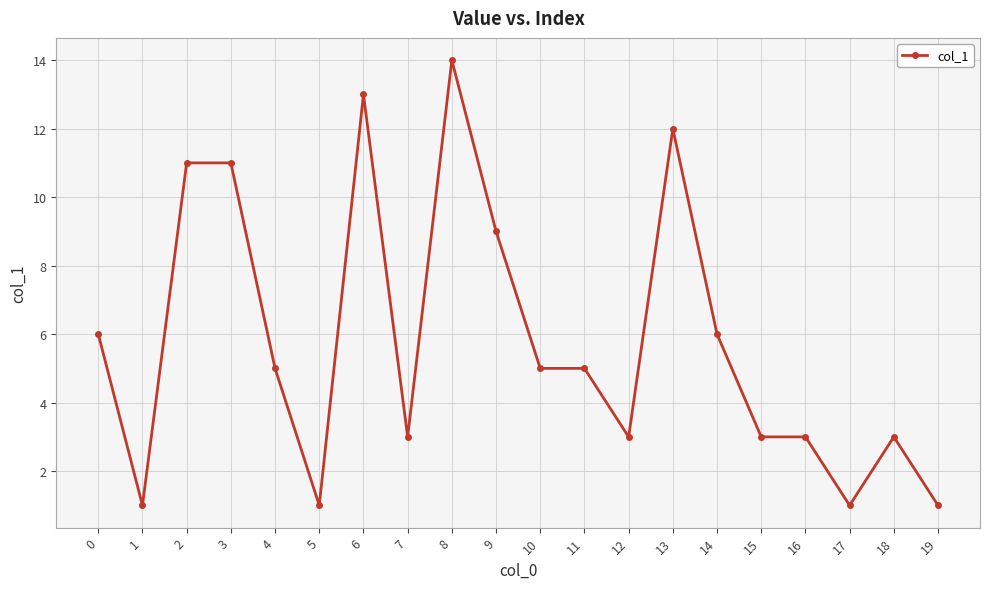

The chart shows a value of 5 at 18. True or false?

False